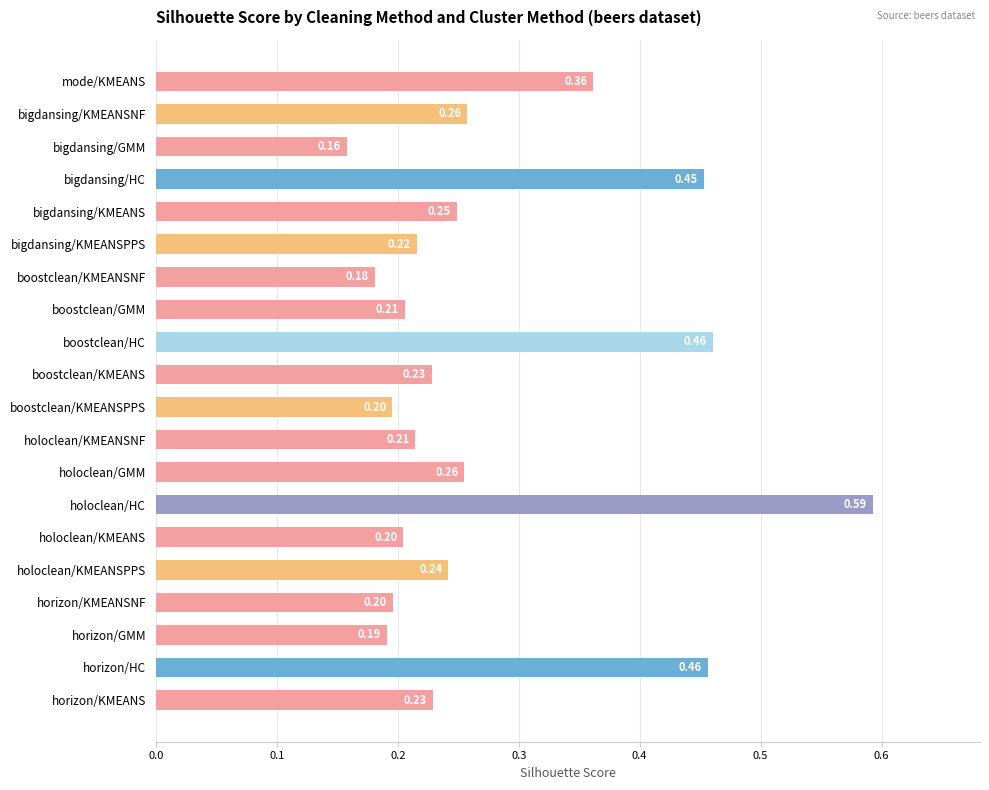

Does the chart contain any negative values?

No